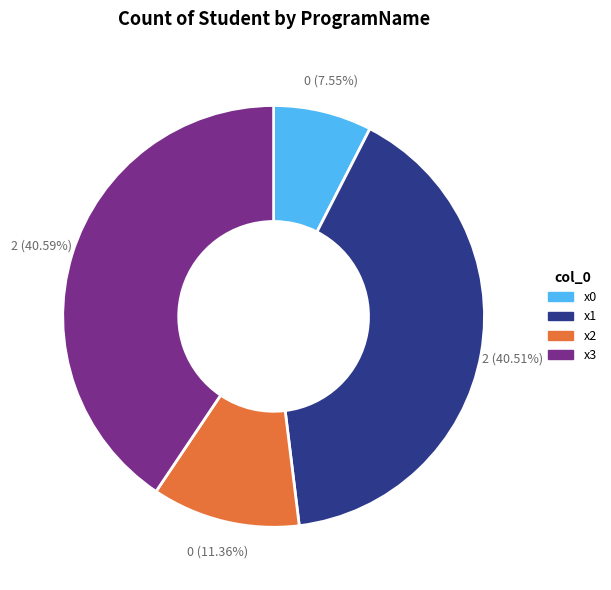

What is the smallest slice in the pie chart?

x0